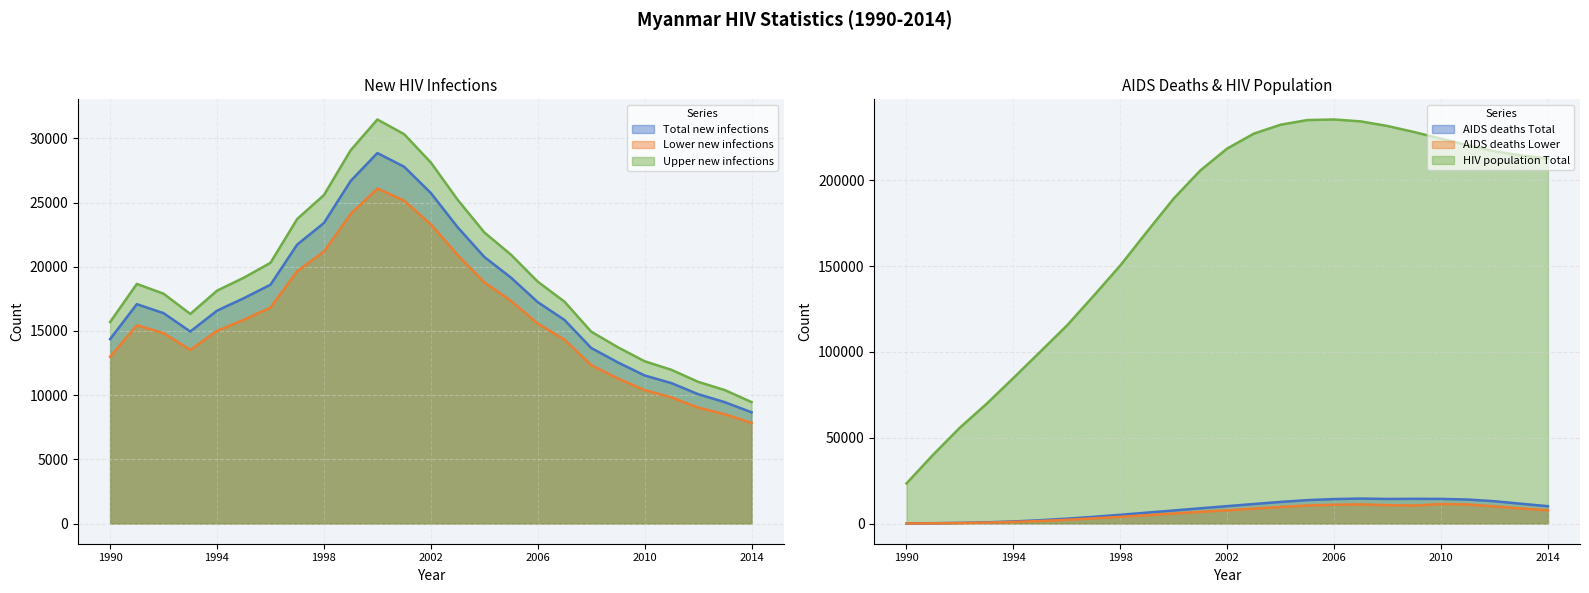

Which label corresponds to the smallest value in the chart?

1990